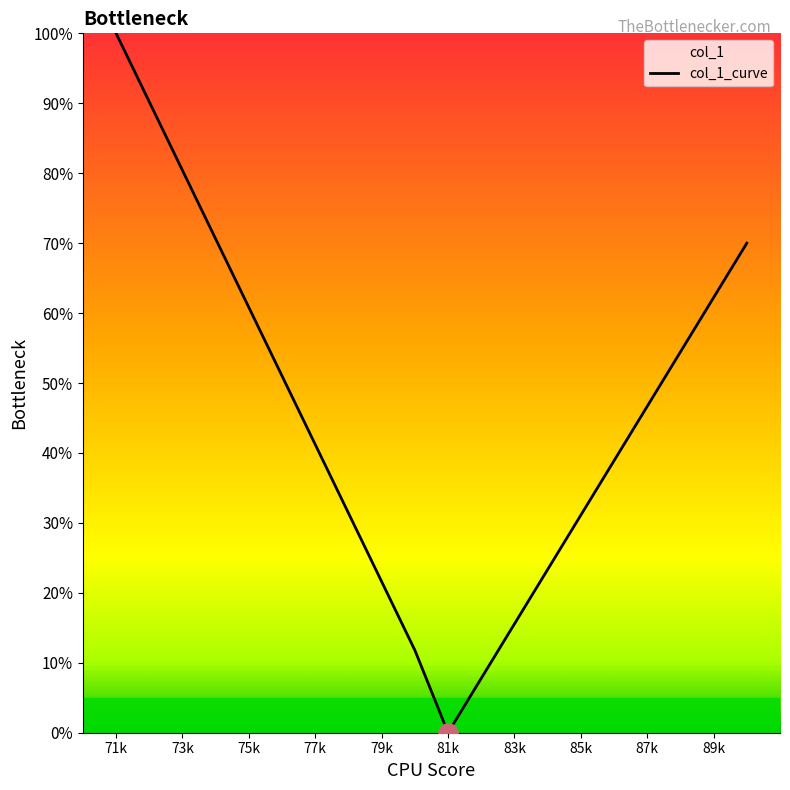

Read the value at 85k.

31.1